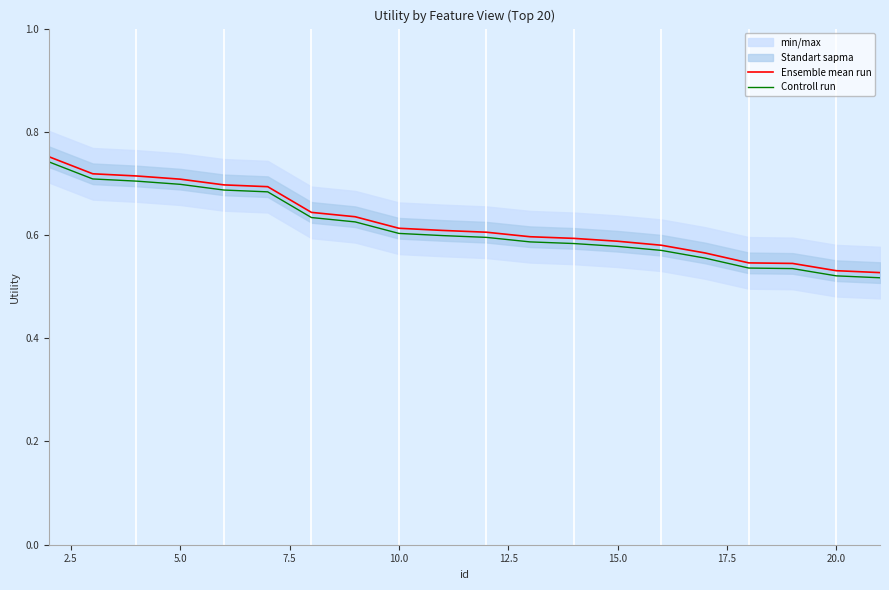

True or false: Controll run has more than 1 interior local peaks.

False